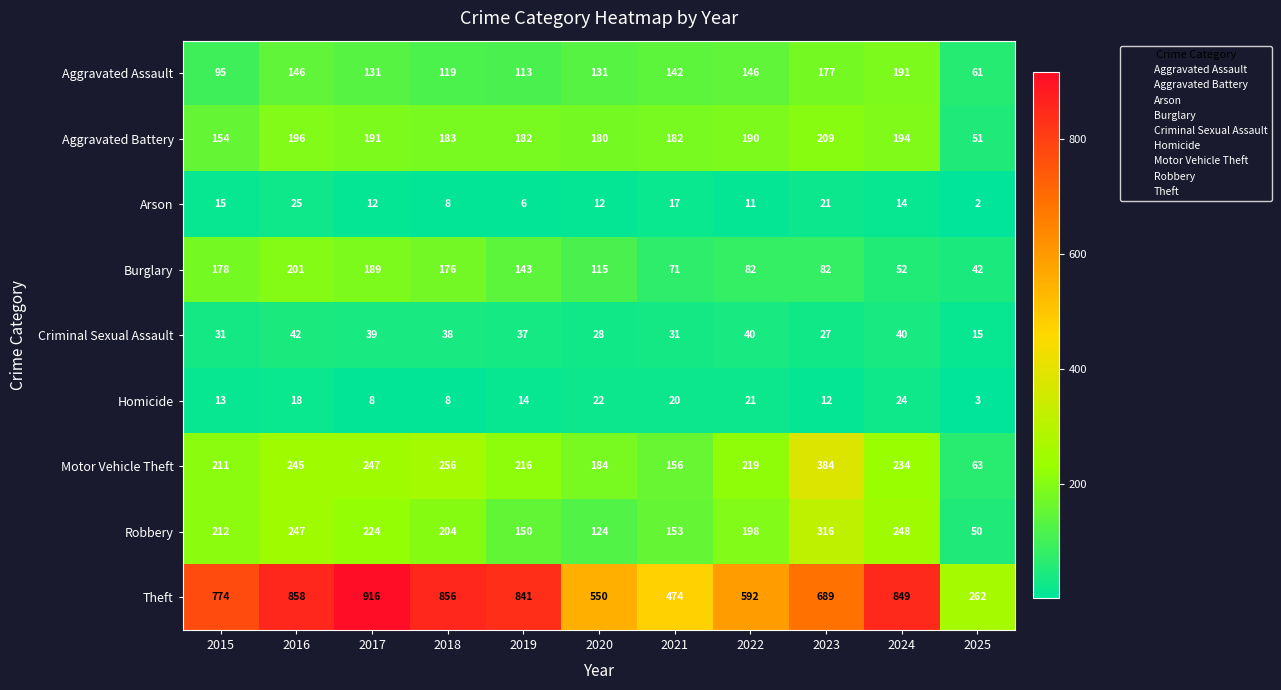

What is the spread (max minus min) of values at 2025?

260